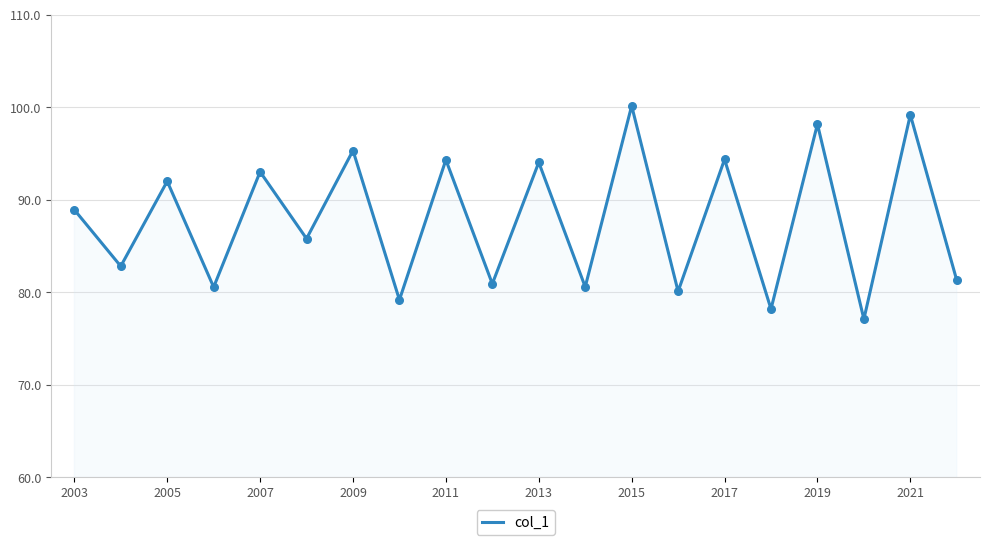

What is the difference between the maximum and minimum values?

23.1